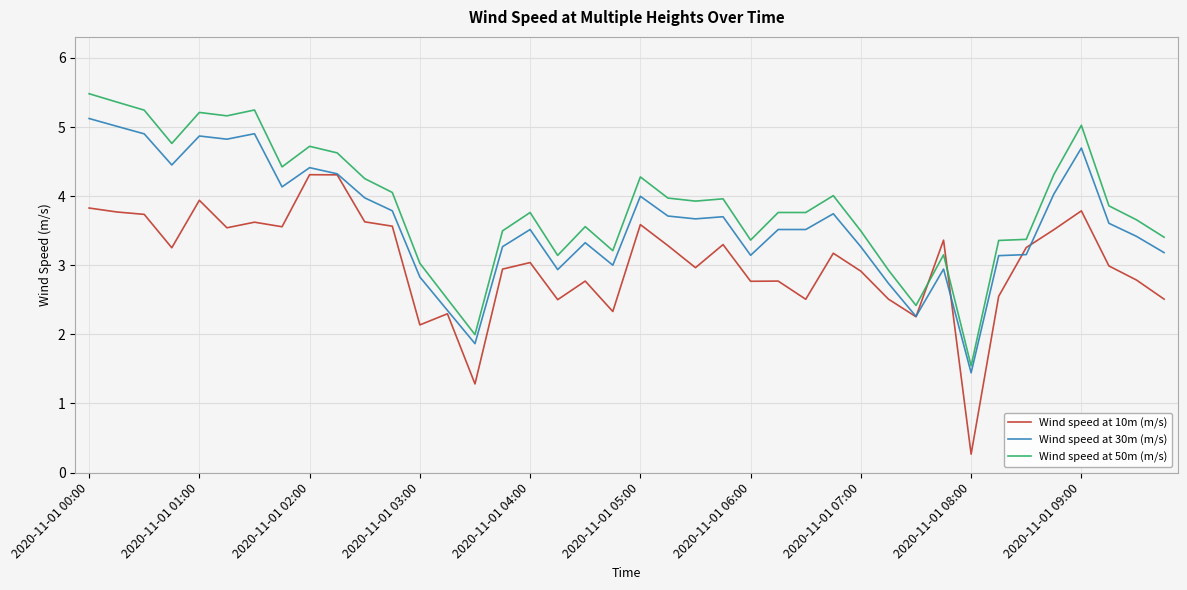

In Wind speed at 10m (m/s), how many points are higher than both neighbors (excluding endpoints)?

12